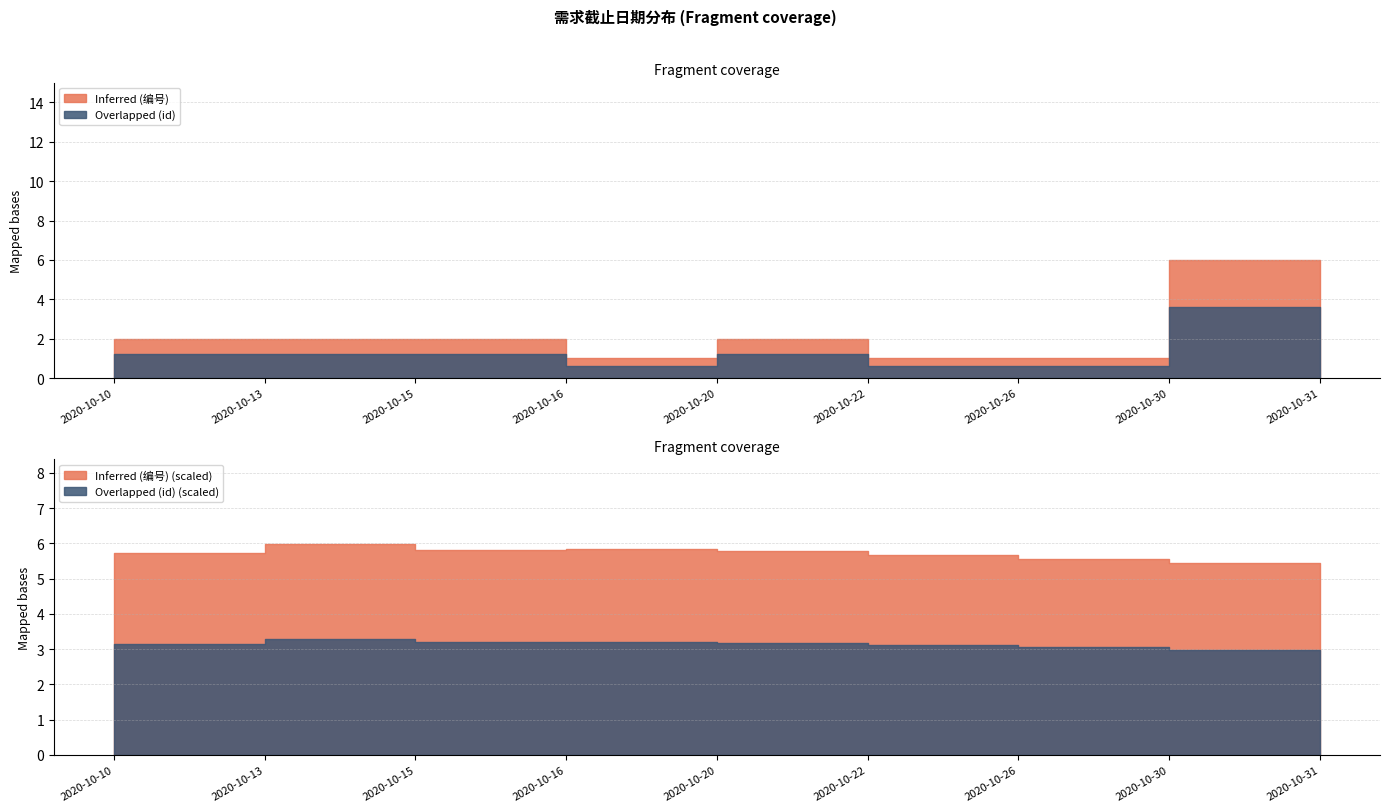

The value of Inferred (编号) at 2020-10-26 is 1. True or false?

True